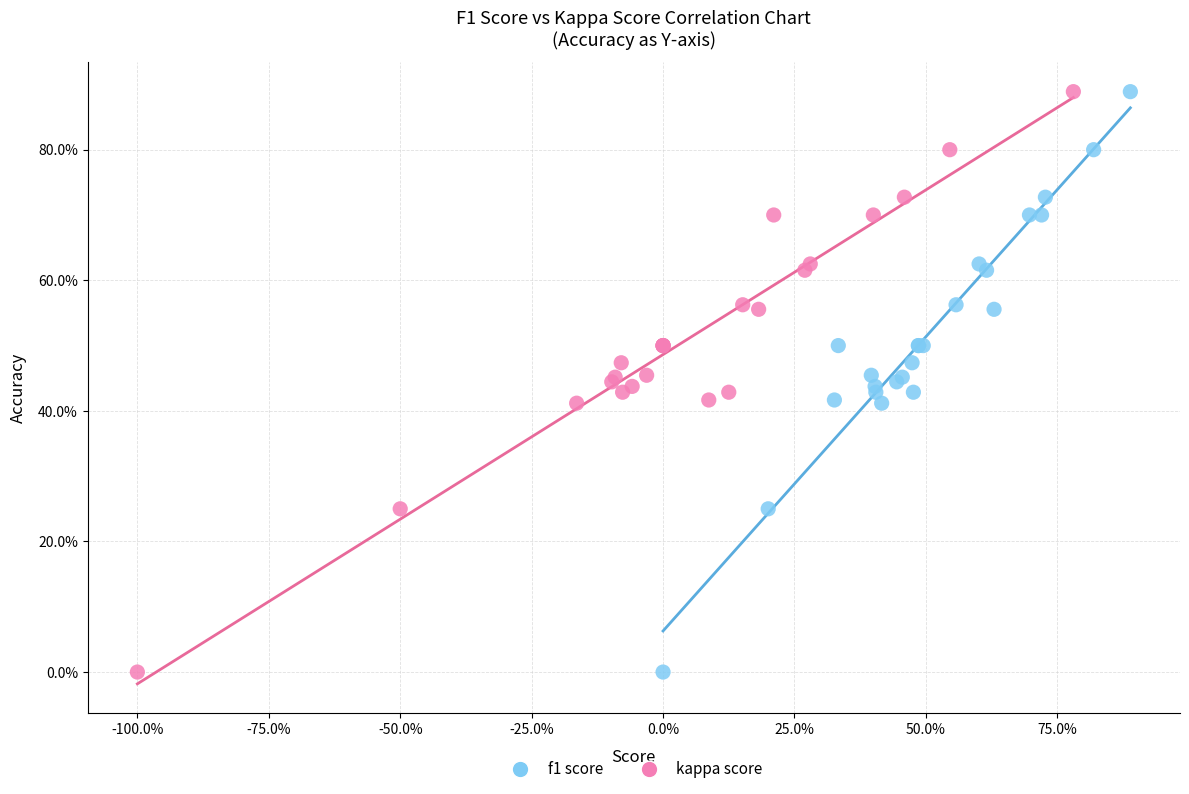

What are all the series names shown in the legend?

f1 score, kappa score